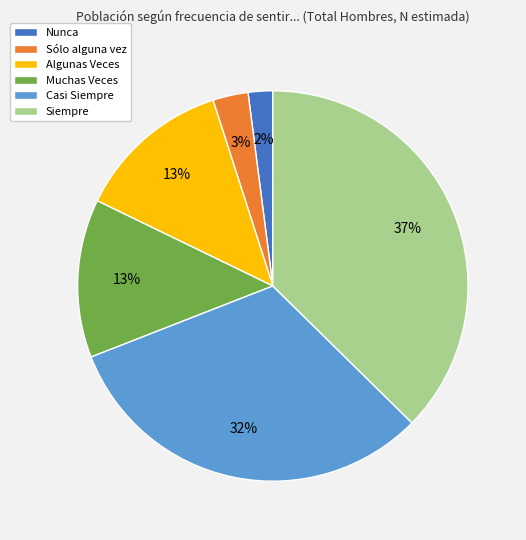

What is the largest slice in the pie chart?

Siempre